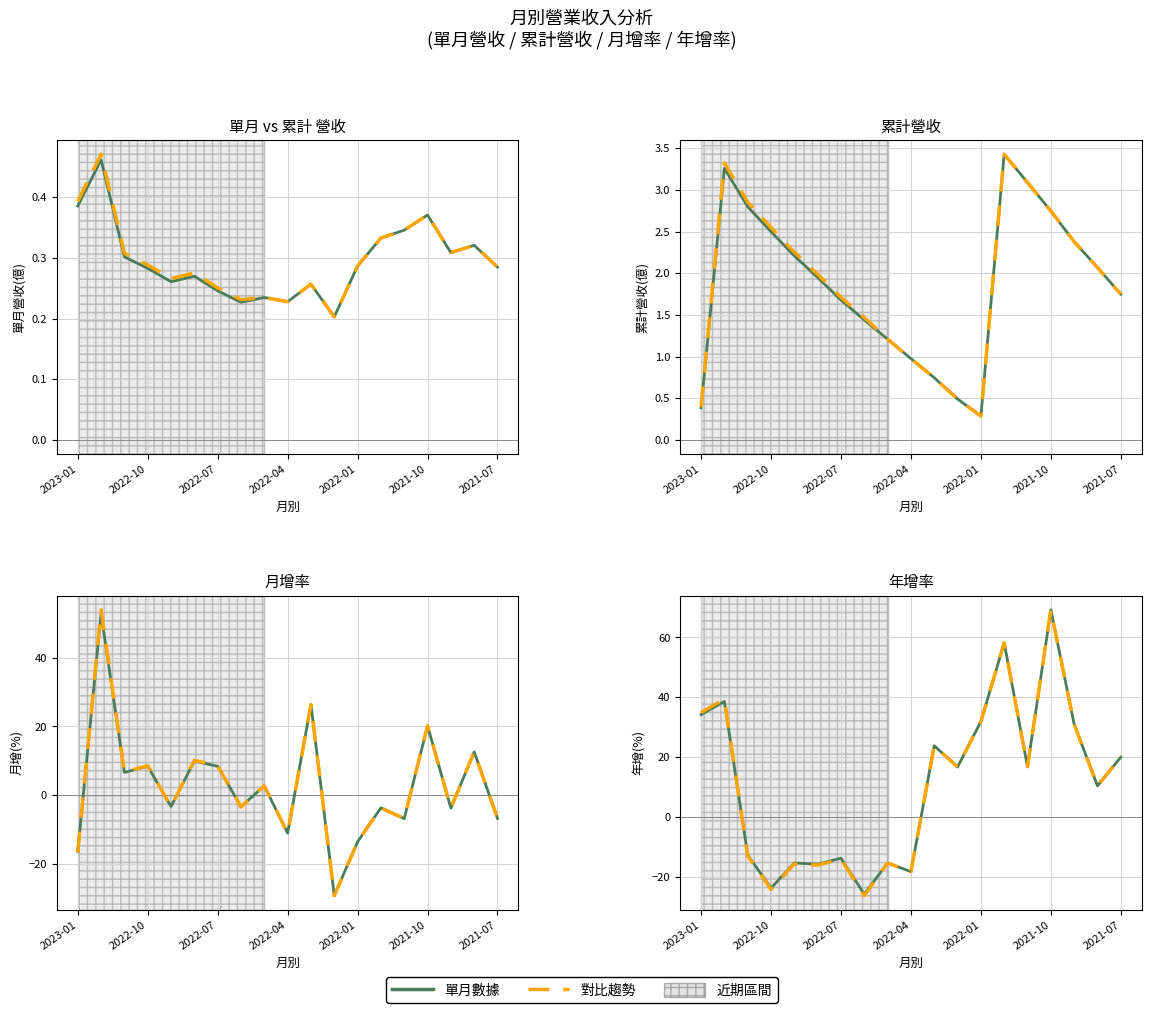

How many lines are shown in the chart?

4